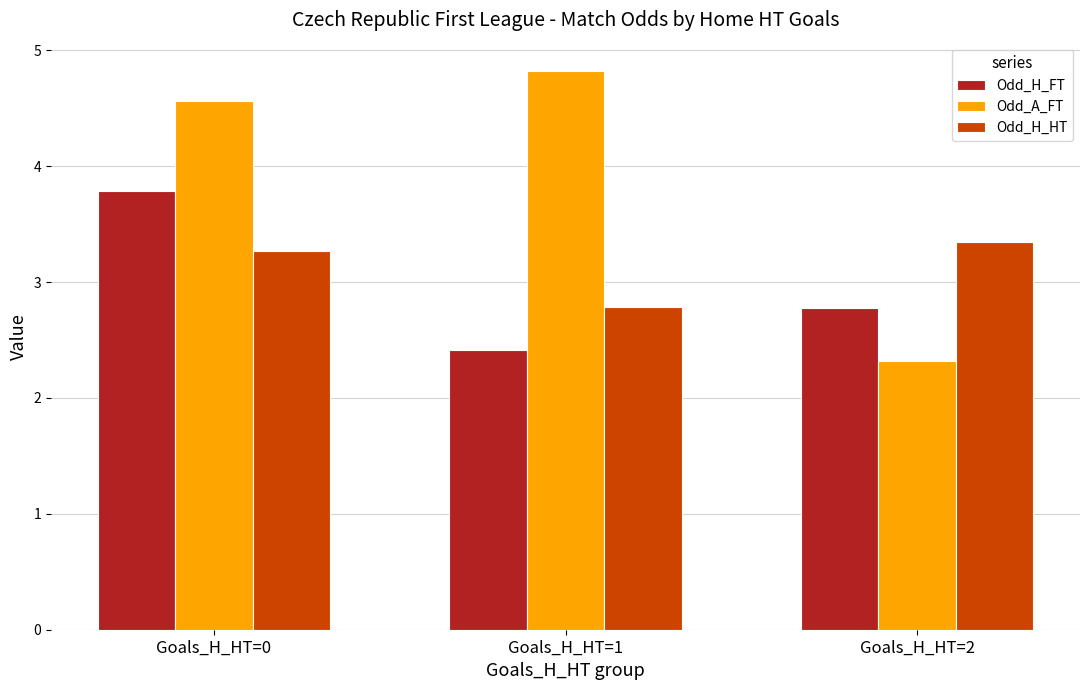

Where does the Odd_H_HT series first go above 3?

Goals_H_HT=0